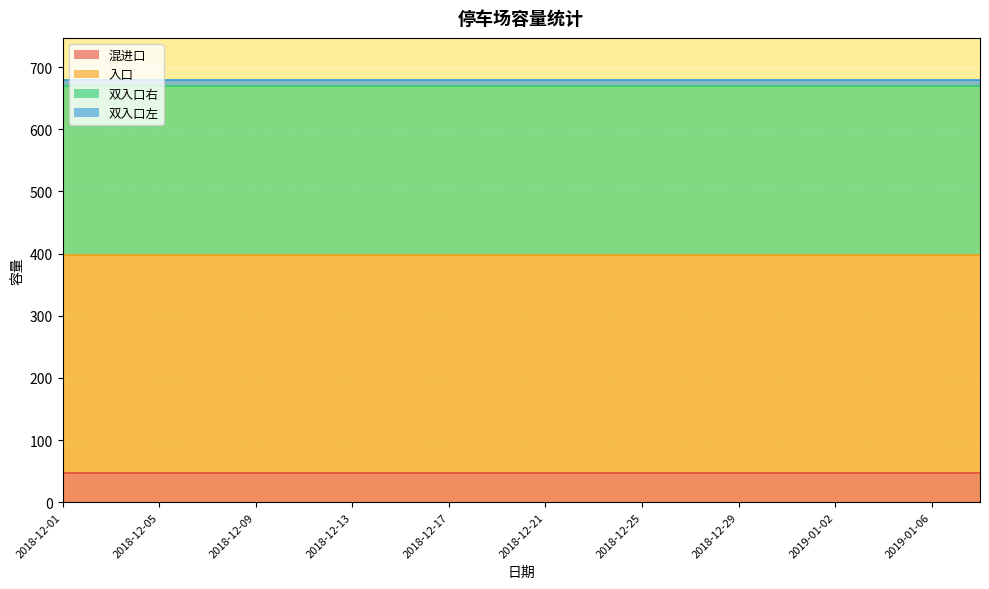

What is the difference between the highest and lowest values at 2018-12-23?

342